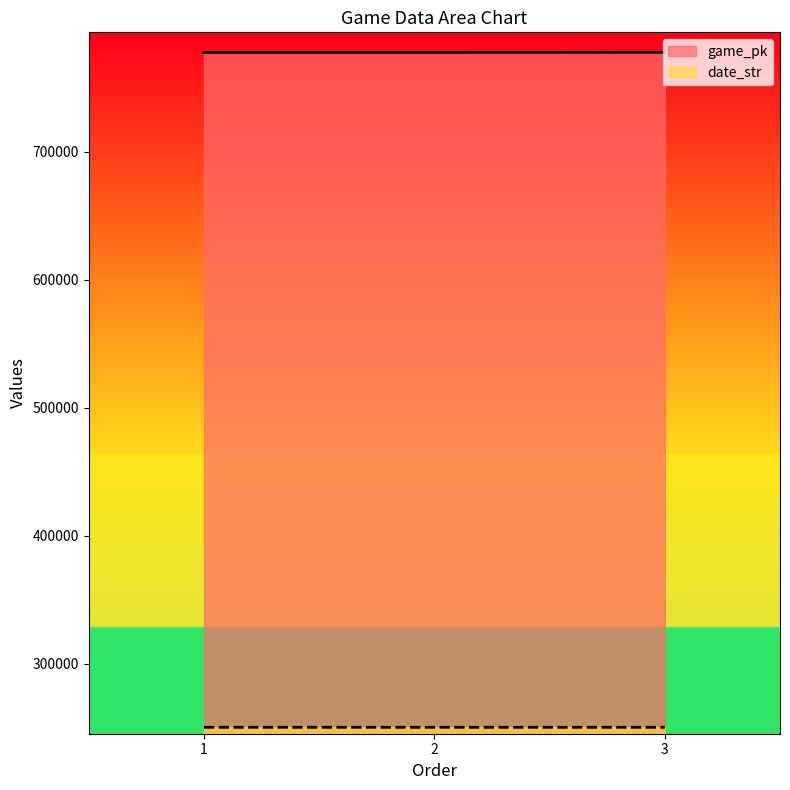

What is the total value across all series at 3?

1028439